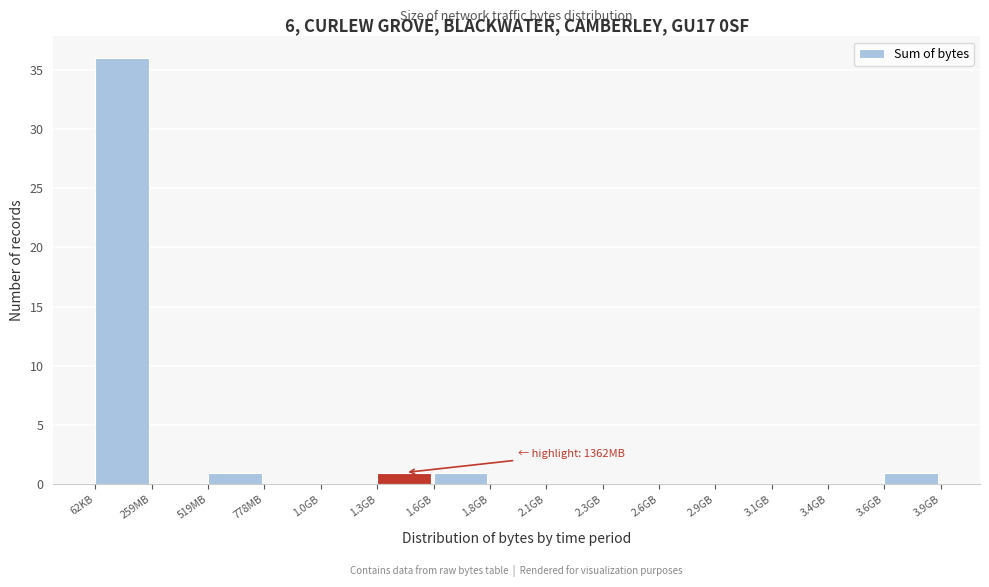

Reading left to right, what are all the values shown in this chart?

62KB=36	259MB=0	519MB=1	778MB=0	1.0GB=0	1.3GB=1	1.6GB=1	1.8GB=0	2.1GB=0	2.3GB=0	2.6GB=0	2.9GB=0	3.1GB=0	3.4GB=0	3.6GB=1